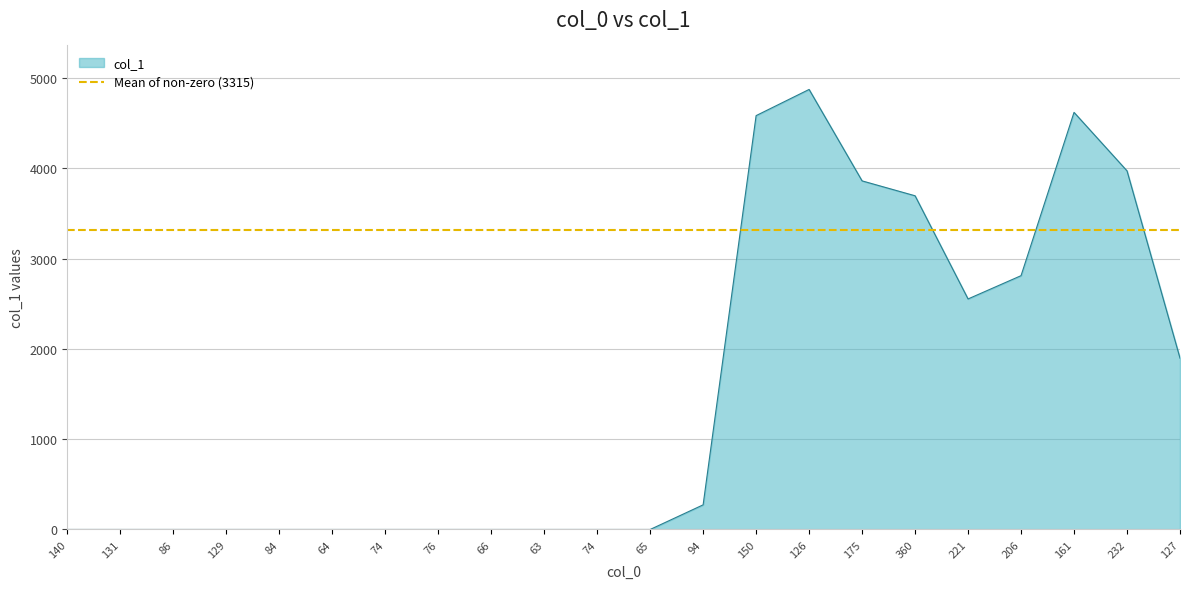

True or false: there are more than 0 points higher than both neighbors.

True